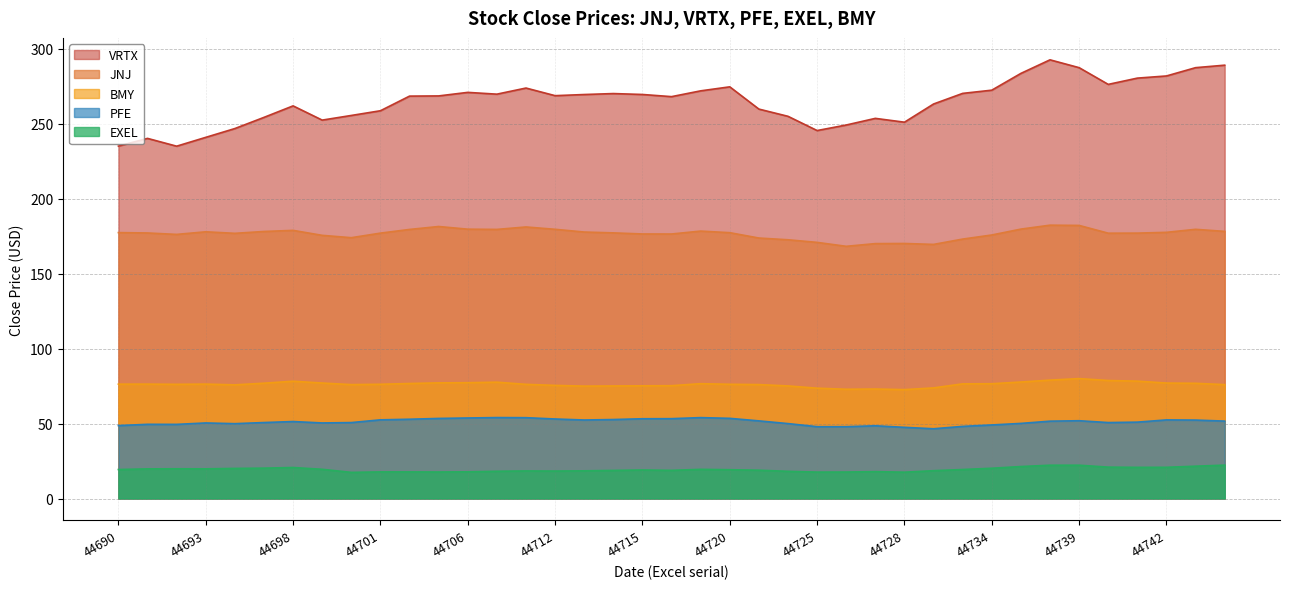

What is the sum of all JNJ values?

6889.1